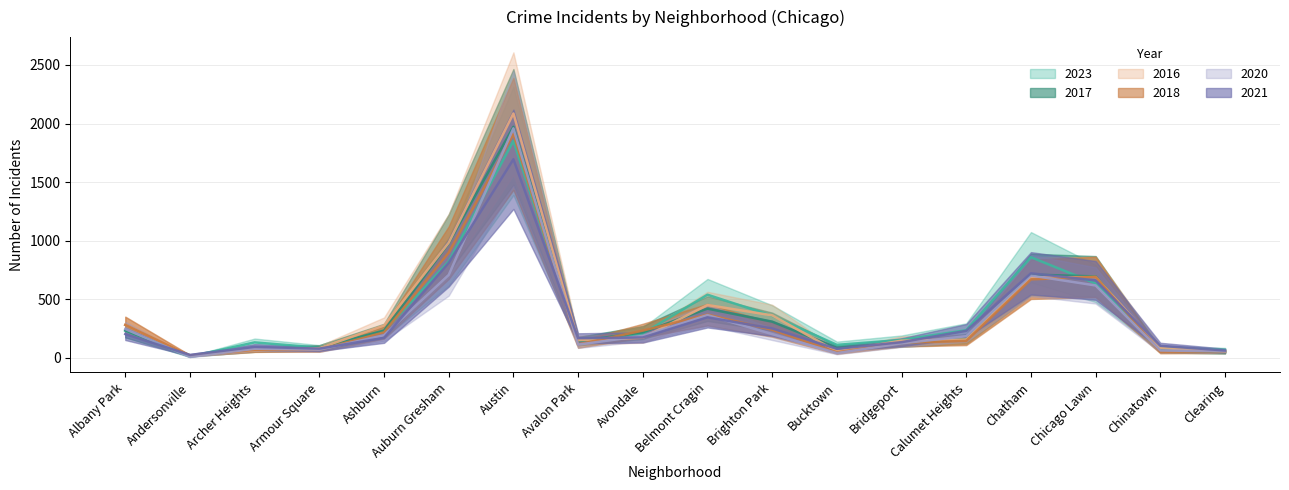

True or false: 2023 has more than 2 interior local peaks.

True